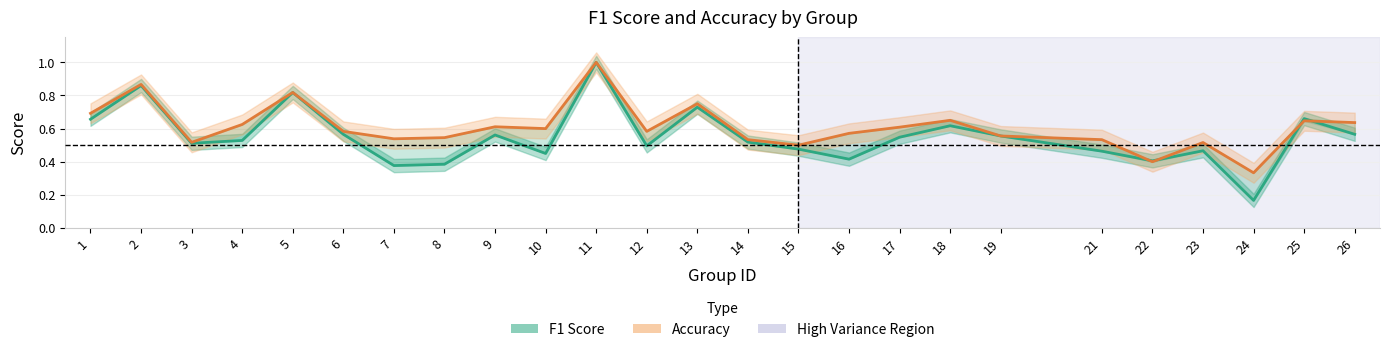

How many distinct data groups are displayed?

2